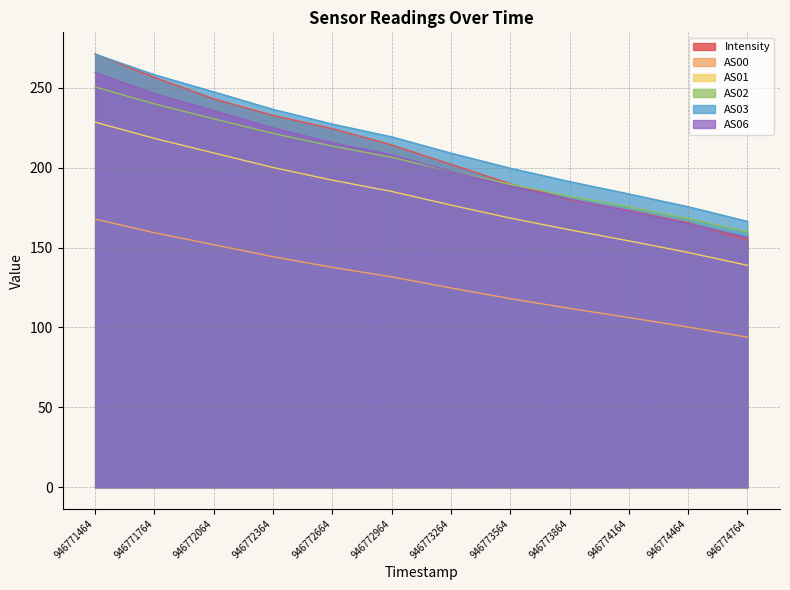

Is it true that AS03 equals 209.1 at 946773264?

True